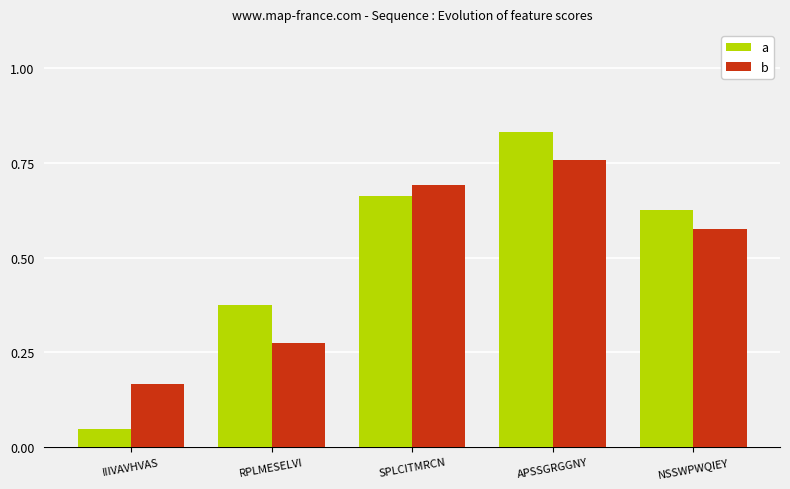

Rank the series at NSSWPWQIEY from highest to lowest value.

a, b